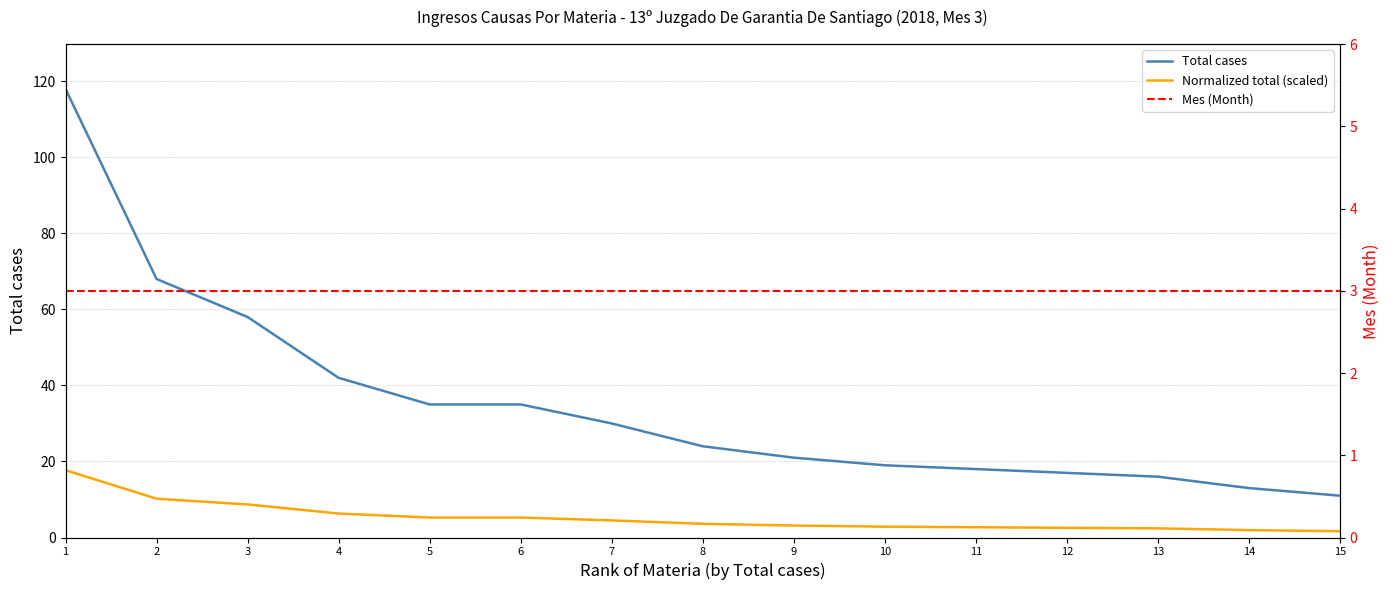

Is this an area chart (filled region under the line)?

No